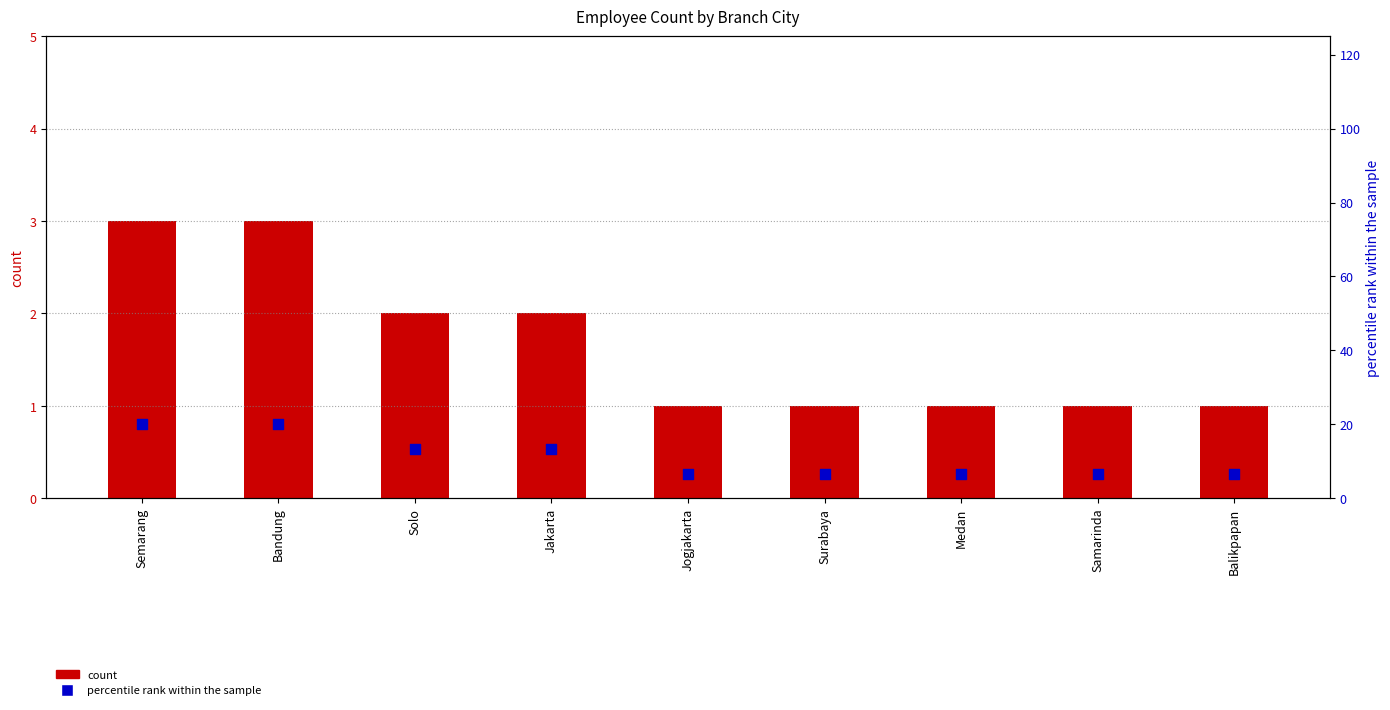

At which category is the sum across all series the highest?

Semarang